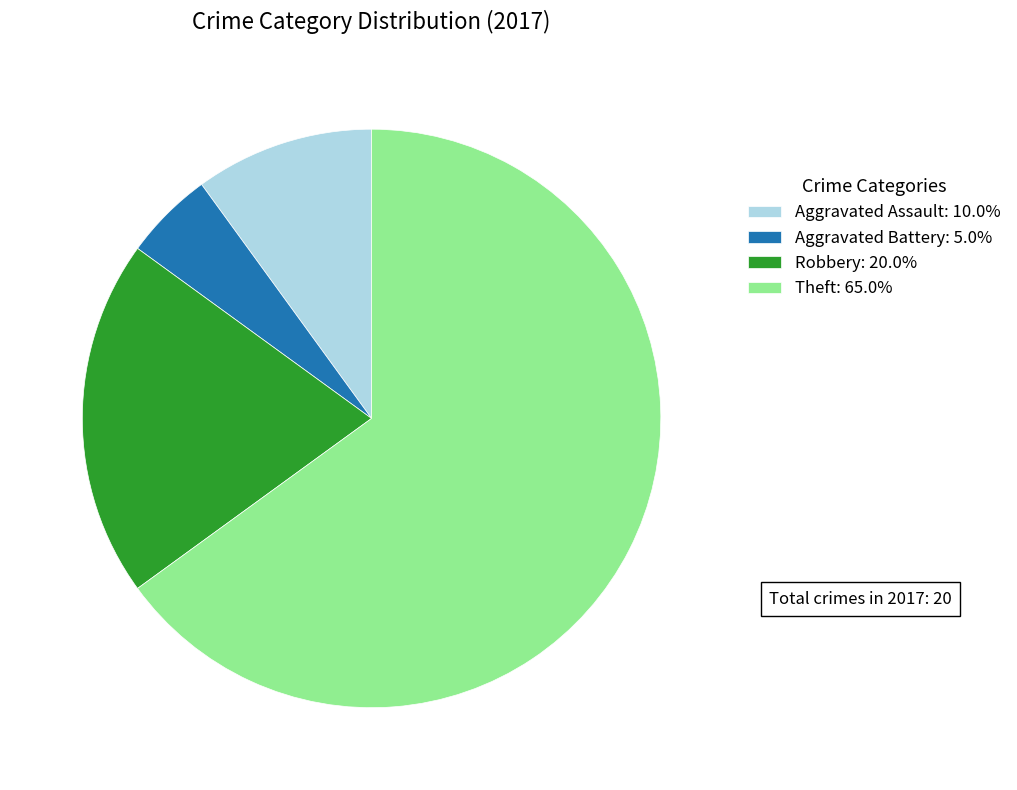

Does any single category account for the majority?

Yes